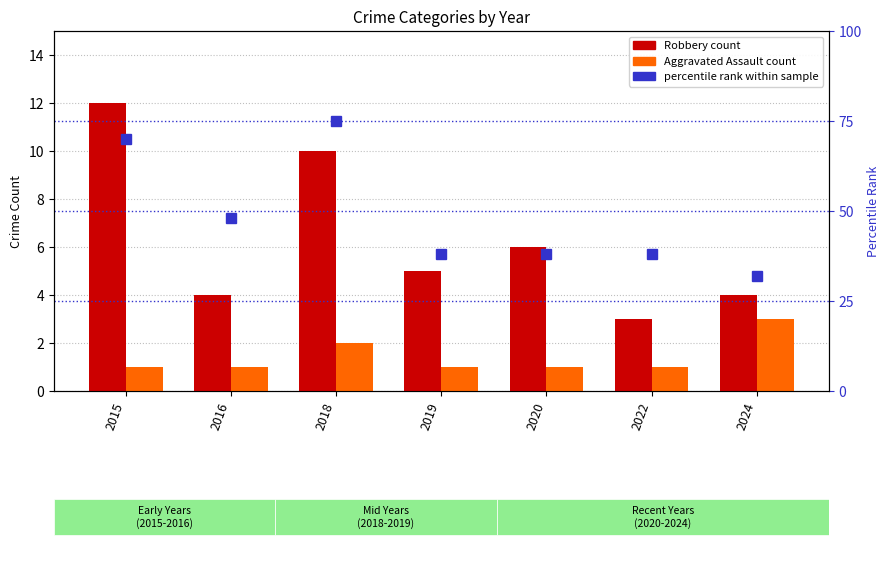

True or false: Robbery has a value of 3 at 2019.

False